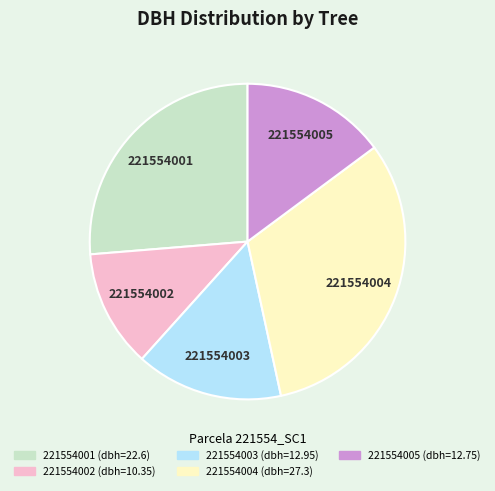

What is the ratio of the value at 221554002 to the value at 221554001?

0.5